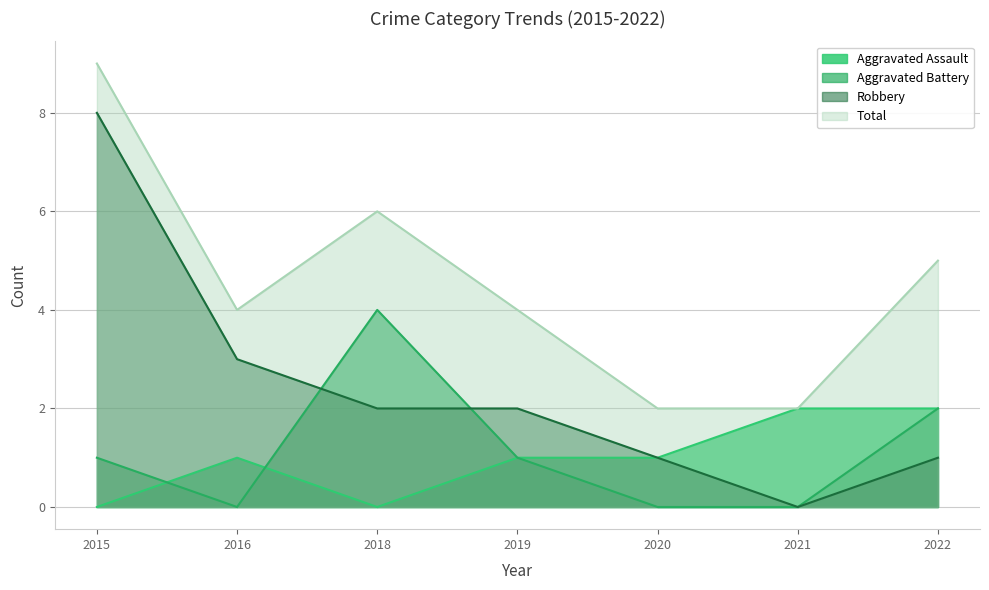

Which series has the largest total across all categories?

Total